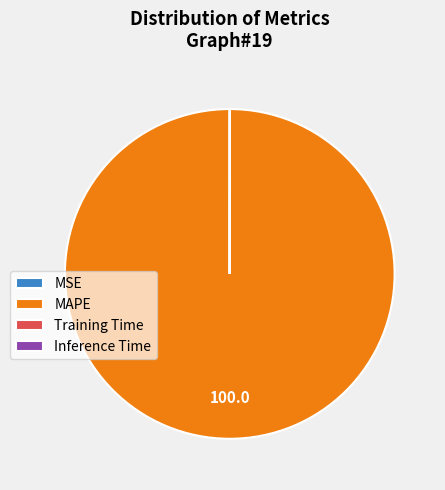

The MAPE slice represents 89% of the pie. True or false?

False